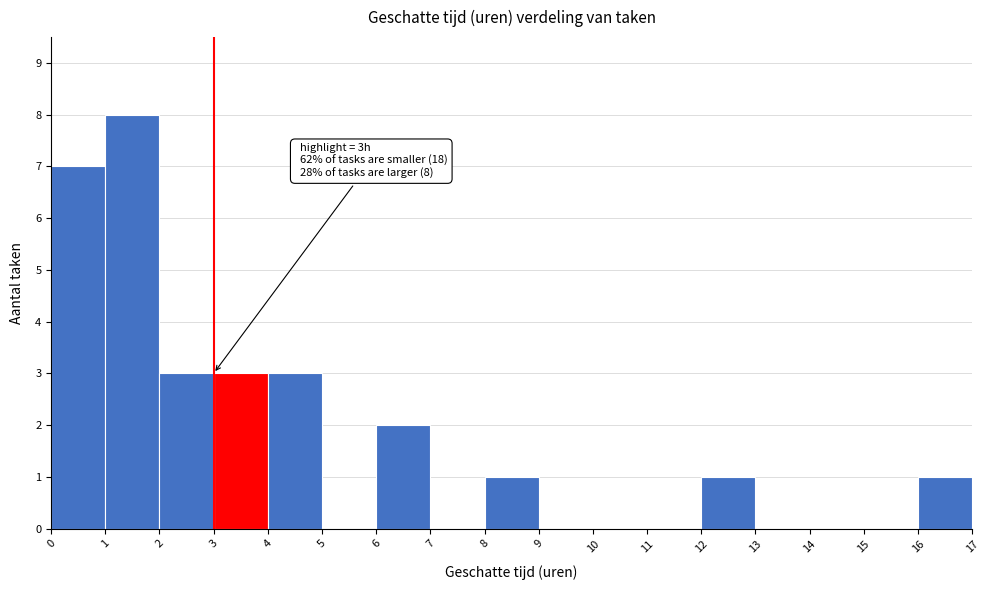

Which range on the x-axis has the tallest bar?

1 to 2